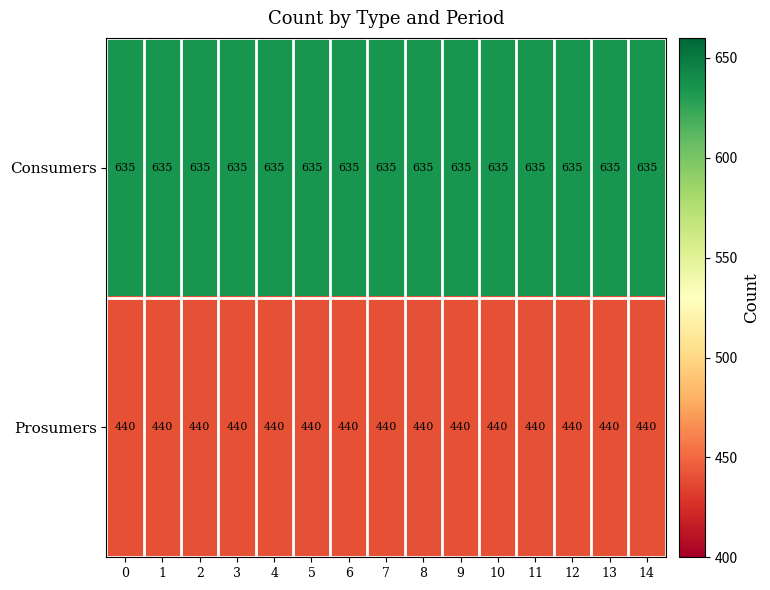

What is the smallest value displayed?

440